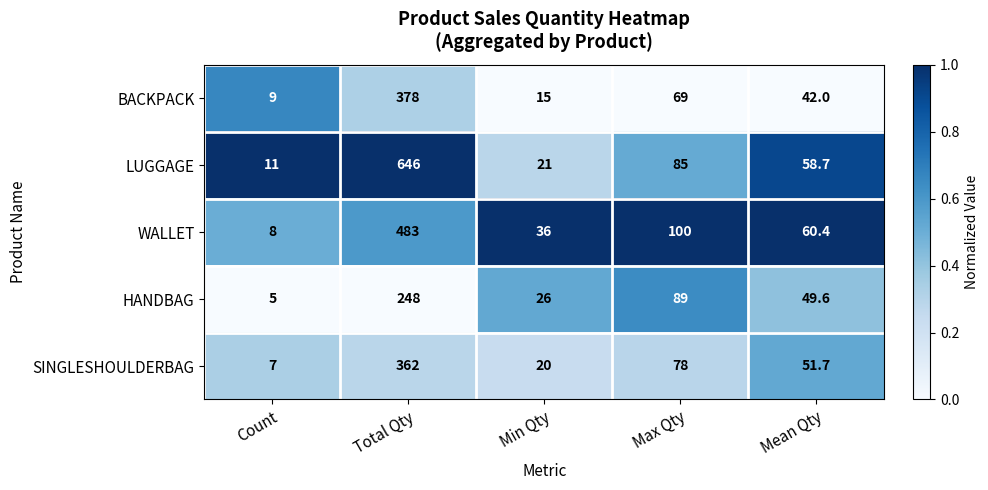

What is the maximum value shown in the chart?

646.0